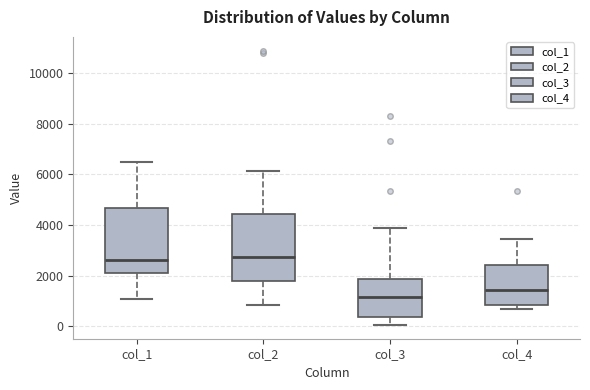

Where does the lower whisker of the box for col_2 end on the y-axis? The values are not printed on the chart, so give them approximately, as read against the axis.

800